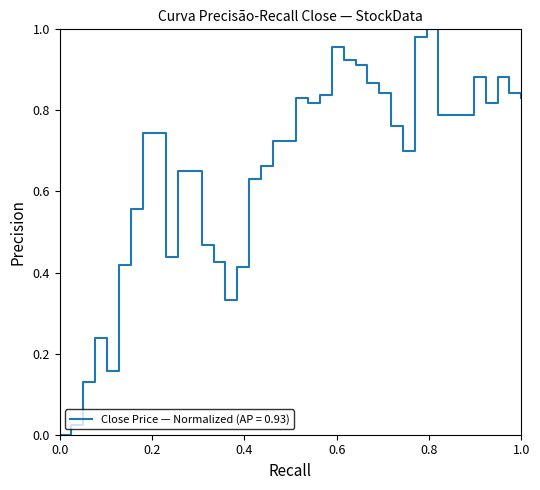

What is the maximum value shown in the chart?

1.0